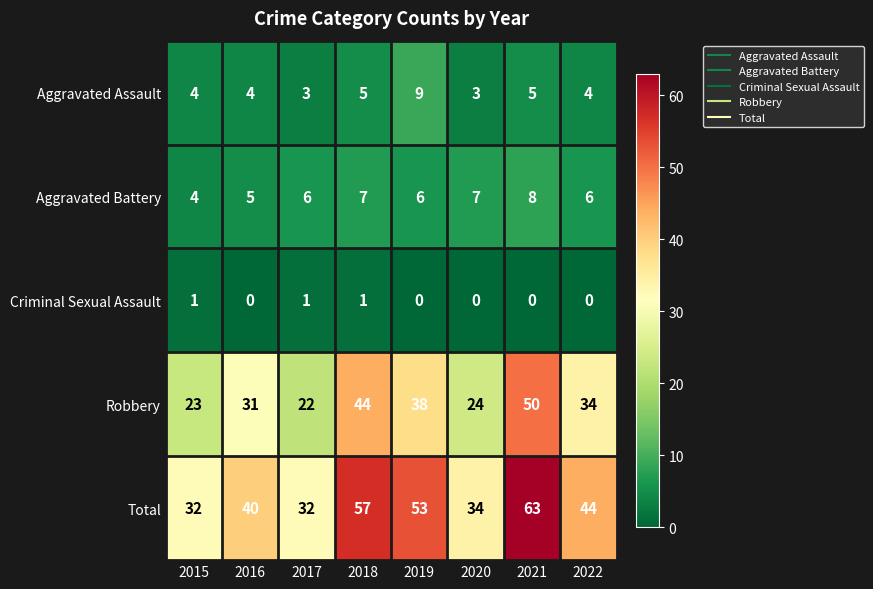

What is the sum of all Aggravated Battery values?

49